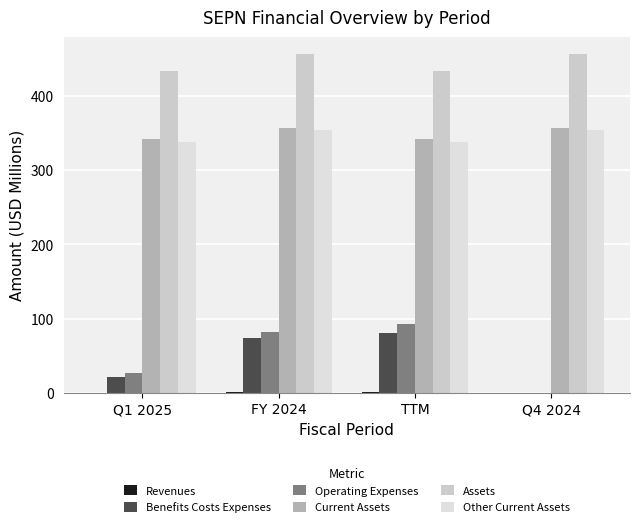

What is the maximum value shown in the chart?

456.6